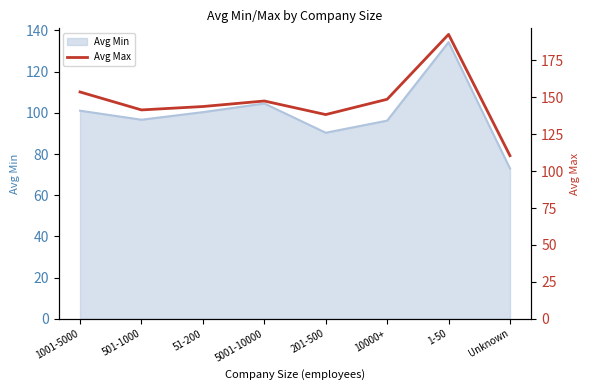

True or false: there are more than 1 points higher than both neighbors.

True